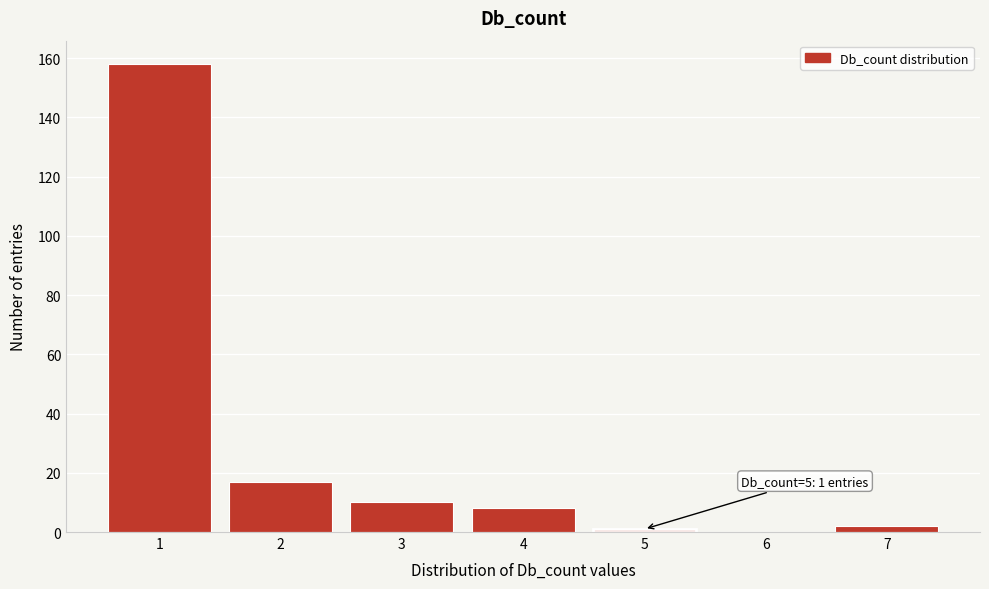

Reading left to right, list all the values displayed in this chart.

1=158	2=17	3=10	4=8	5=1	6=0	7=2